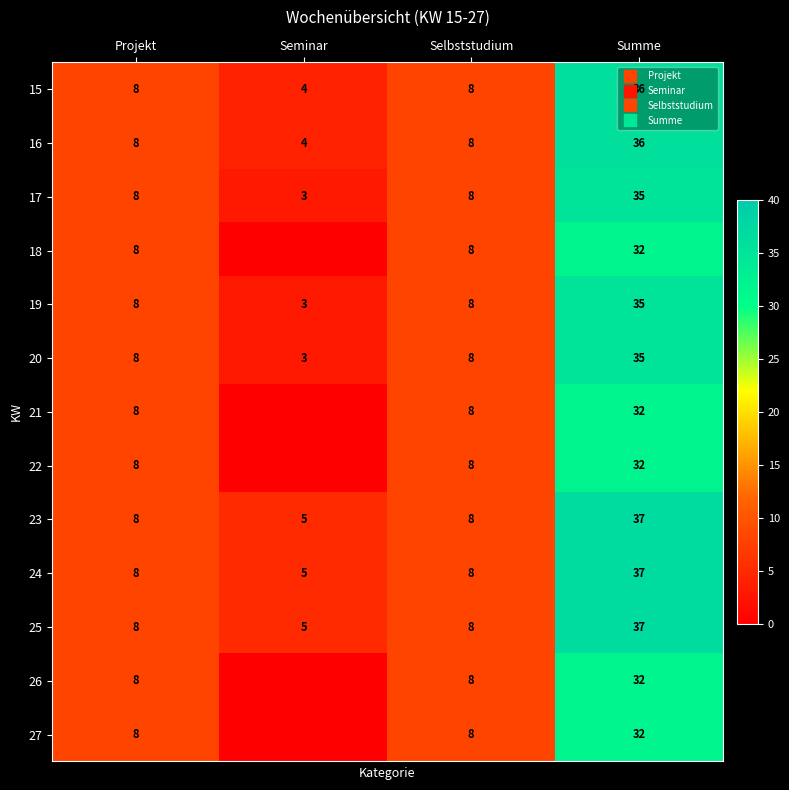

What is the maximum value shown in the chart?

37